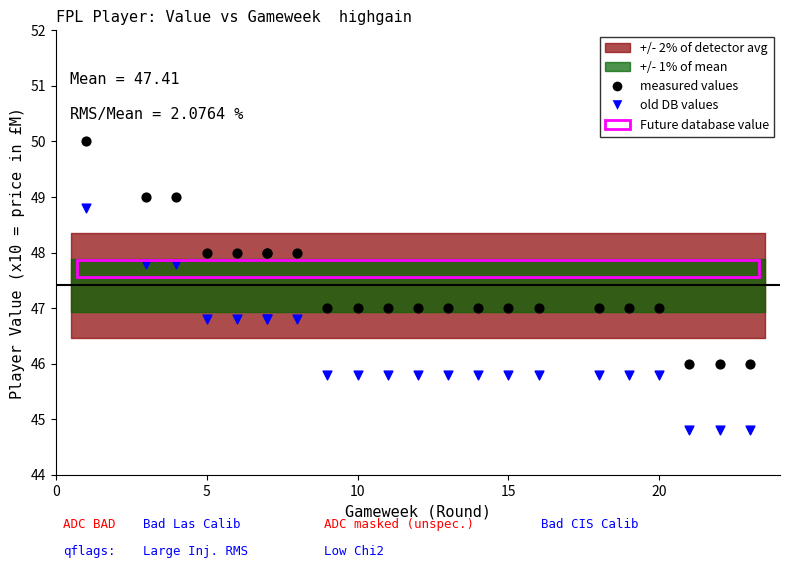

Which series reaches the maximum Y coordinate?

measured values